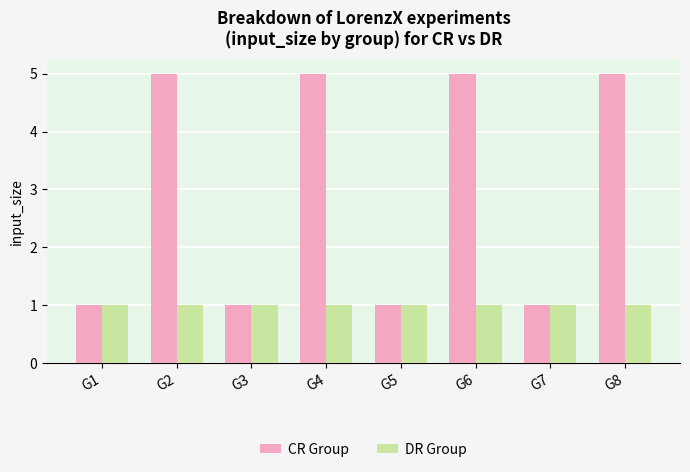

What is the maximum value for CR Group?

5